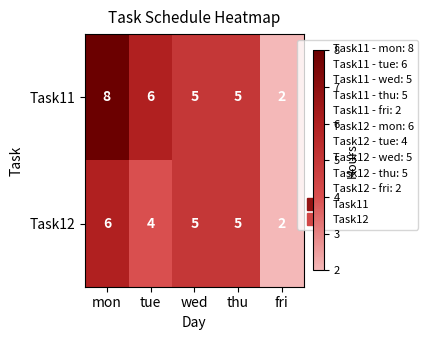

Rank the series by their average value, from highest to lowest.

Task11, Task12